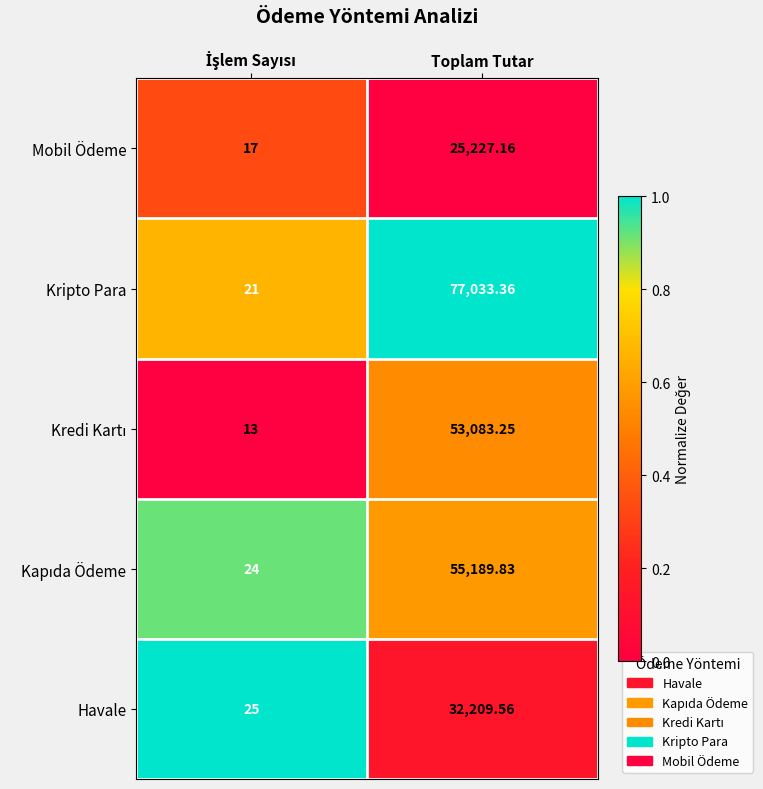

Which series has the largest total across all categories?

Kripto Para